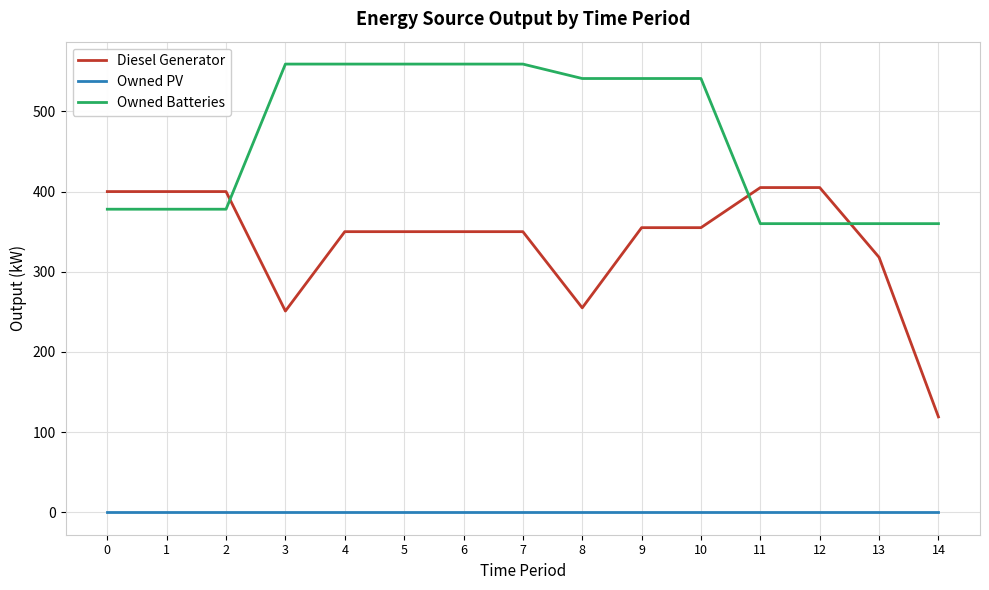

Which series has the largest range (max minus min)?

Diesel Generator